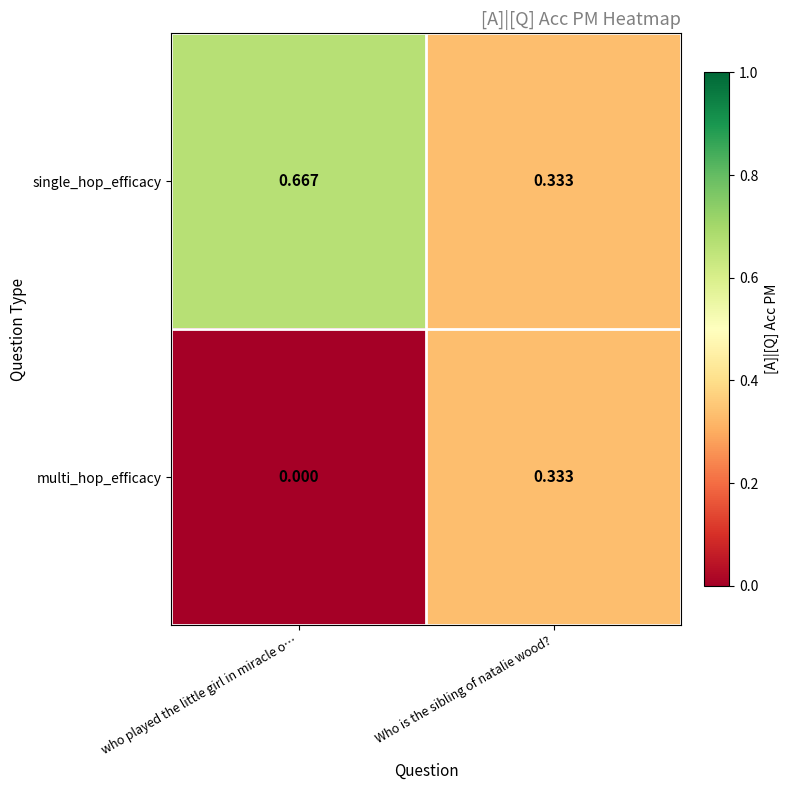

Which category has the lowest value across all series?

who played the little girl in miracle o…